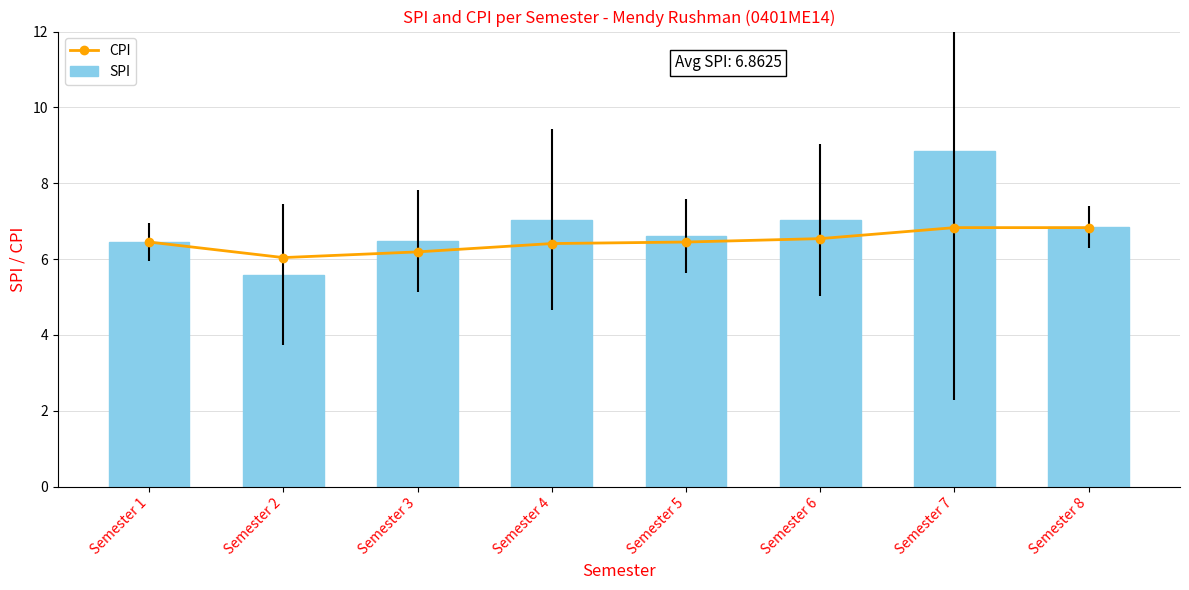

What are all the series names shown in the legend?

CPI, SPI